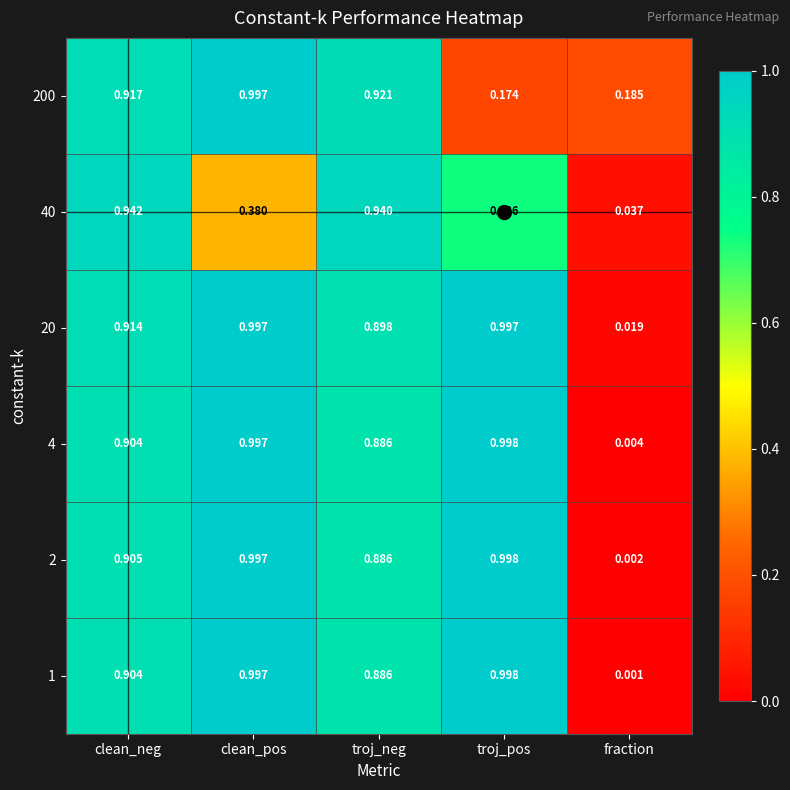

At which label does 4 reach its peak?

troj_pos